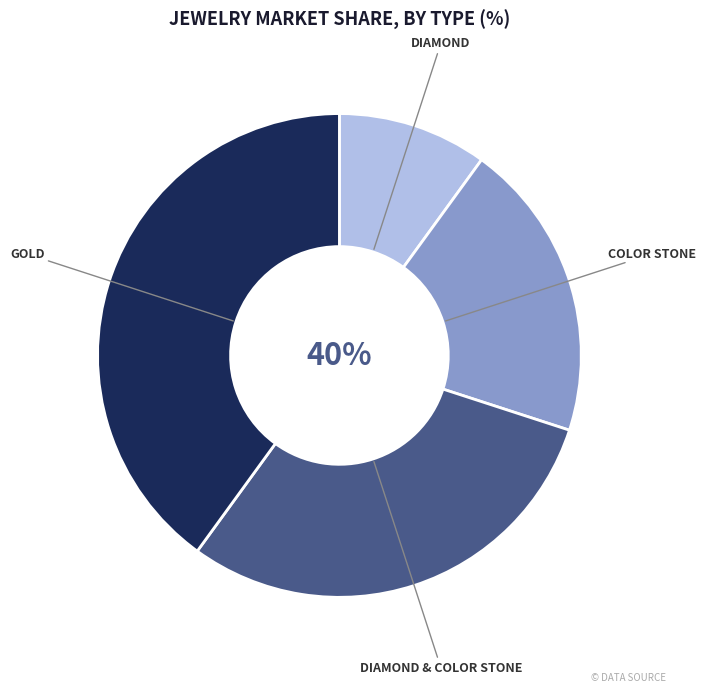

Between Color Stone and Gold, which is larger?

Gold